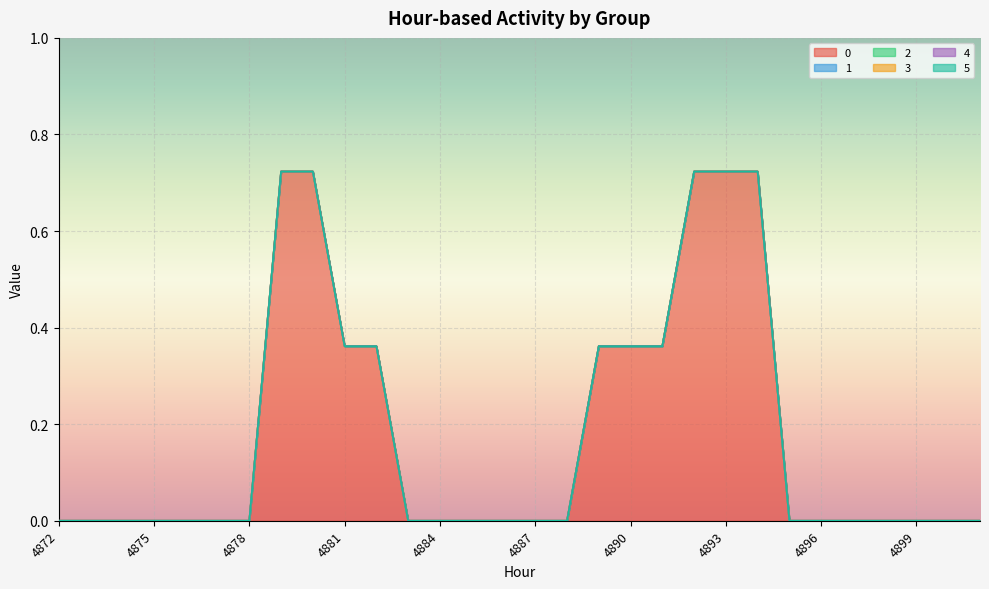

At how many categories does at least one series exceed 0?

10